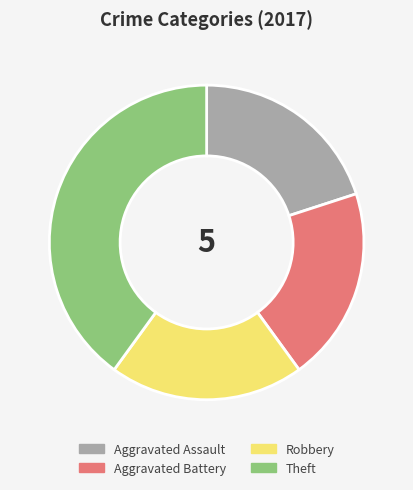

What is the ratio of the value at Robbery to the value at Theft?

0.5